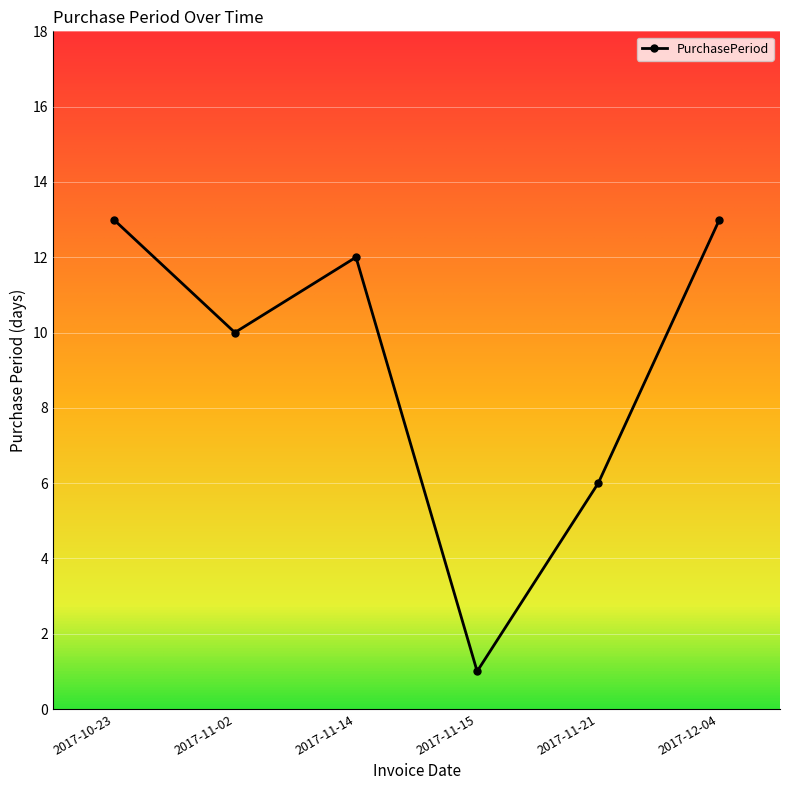

How many values are below 12?

3